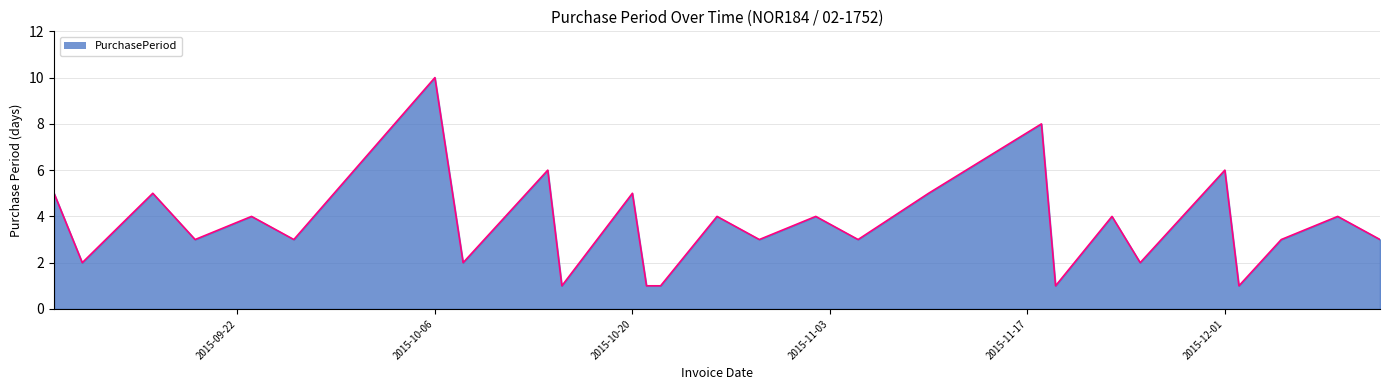

What is the difference between the maximum and minimum values?

9